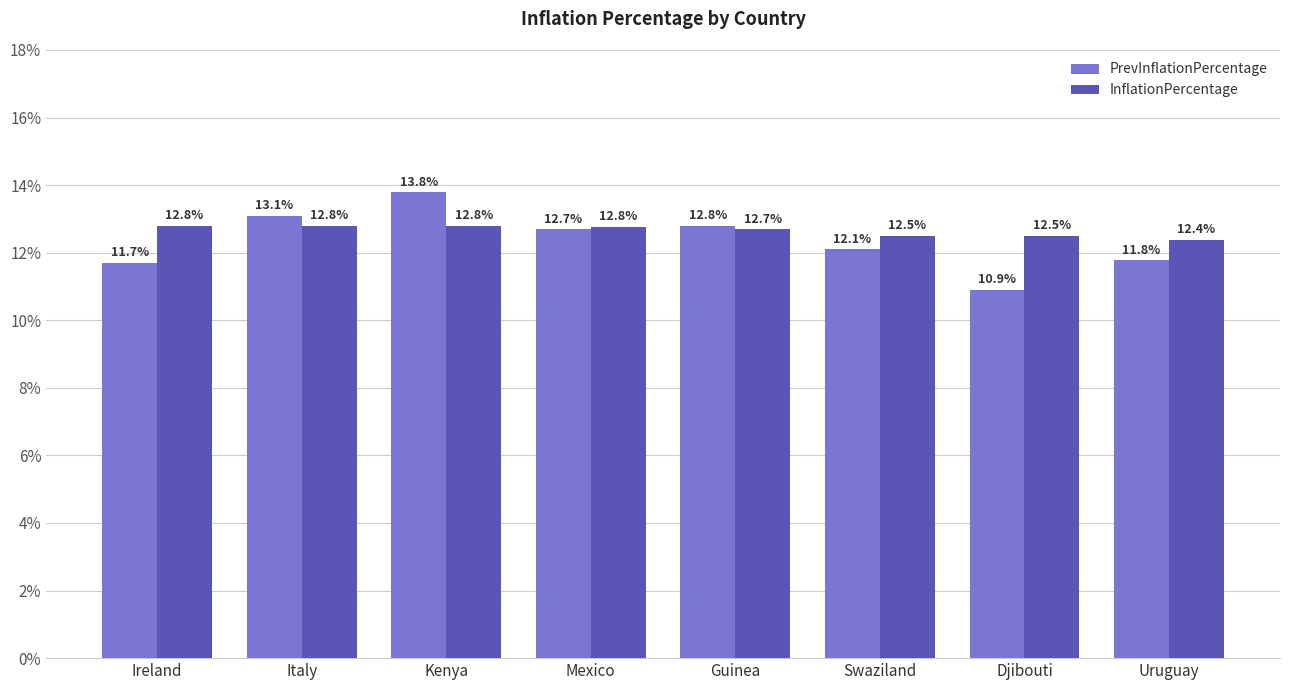

Are the bars grouped side by side (vs. stacked)?

Yes